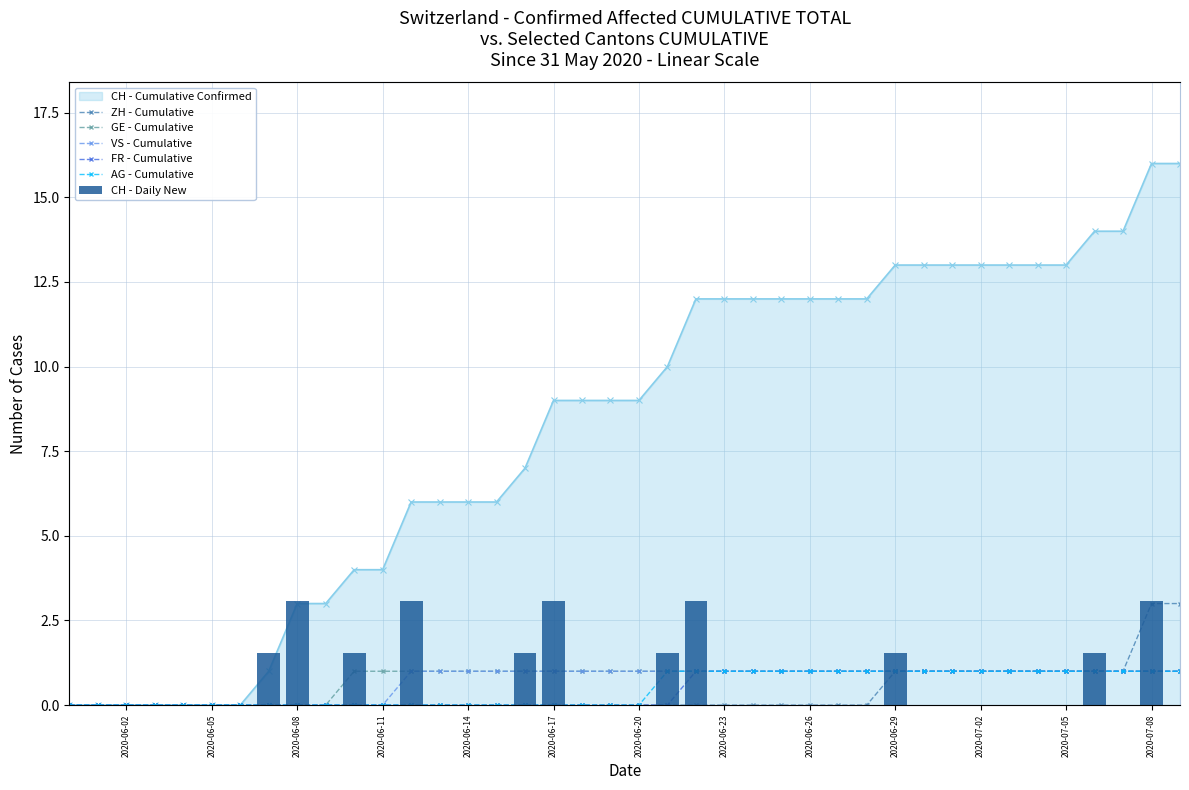

At which label does VS - Cumulative reach its minimum?

2020-06-02